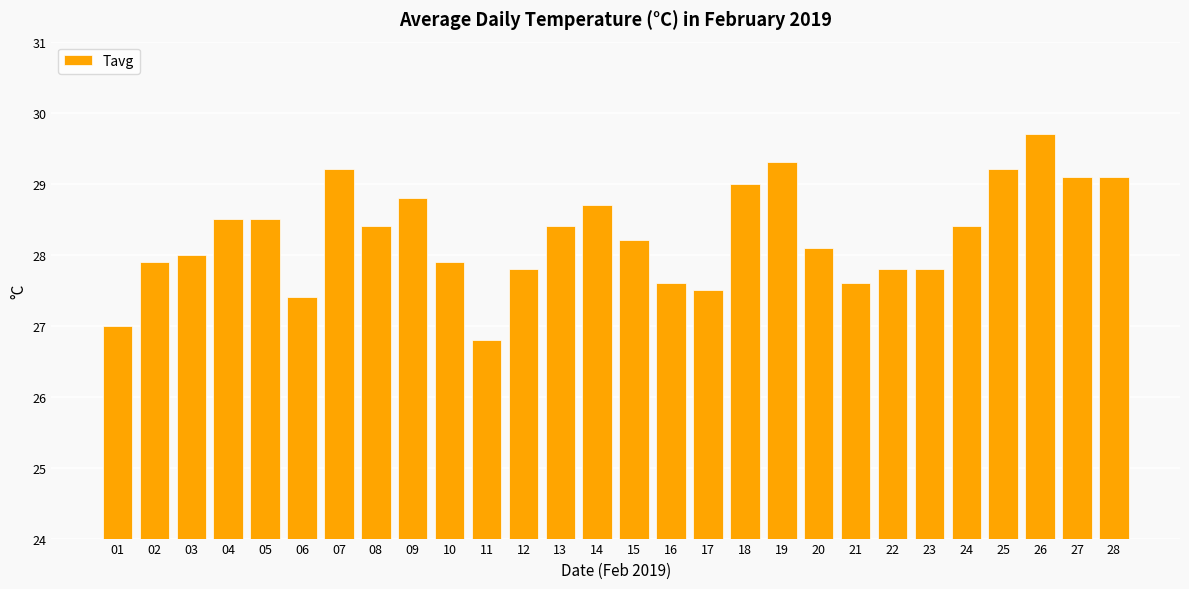

Reading left to right, what are all the values shown in this chart?

27.0	27.9	28.0	28.5	28.5	27.4	29.2	28.4	28.8	27.9	26.8	27.8	28.4	28.7	28.2	27.6	27.5	29.0	29.3	28.1	27.6	27.8	27.8	28.4	29.2	29.7	29.1	29.1